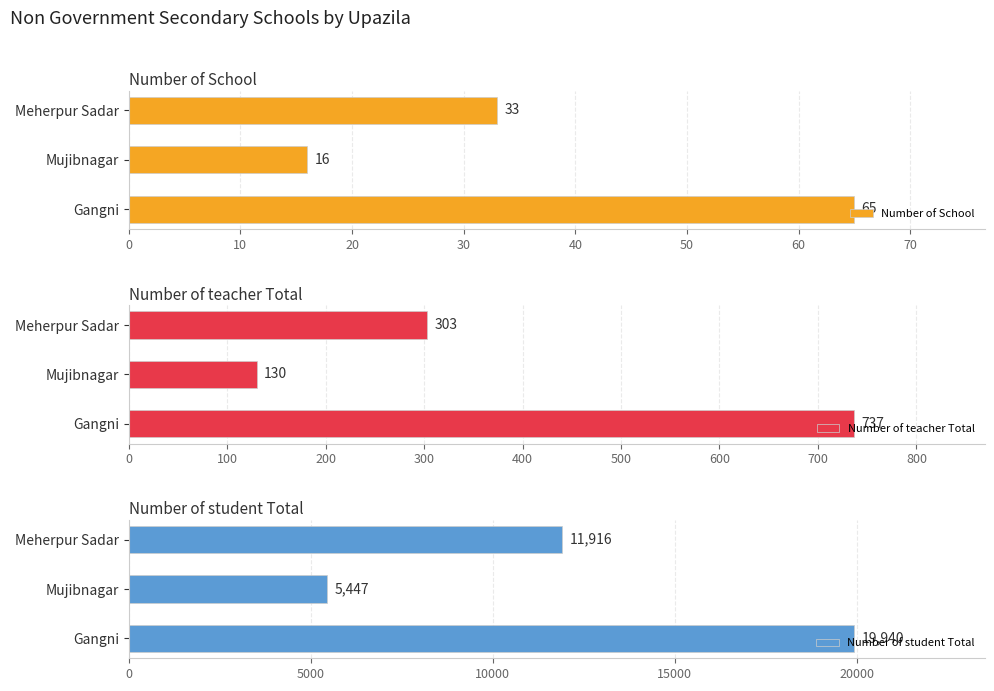

What is the difference between the maximum and second lowest values in the Number of teacher Total series?

434